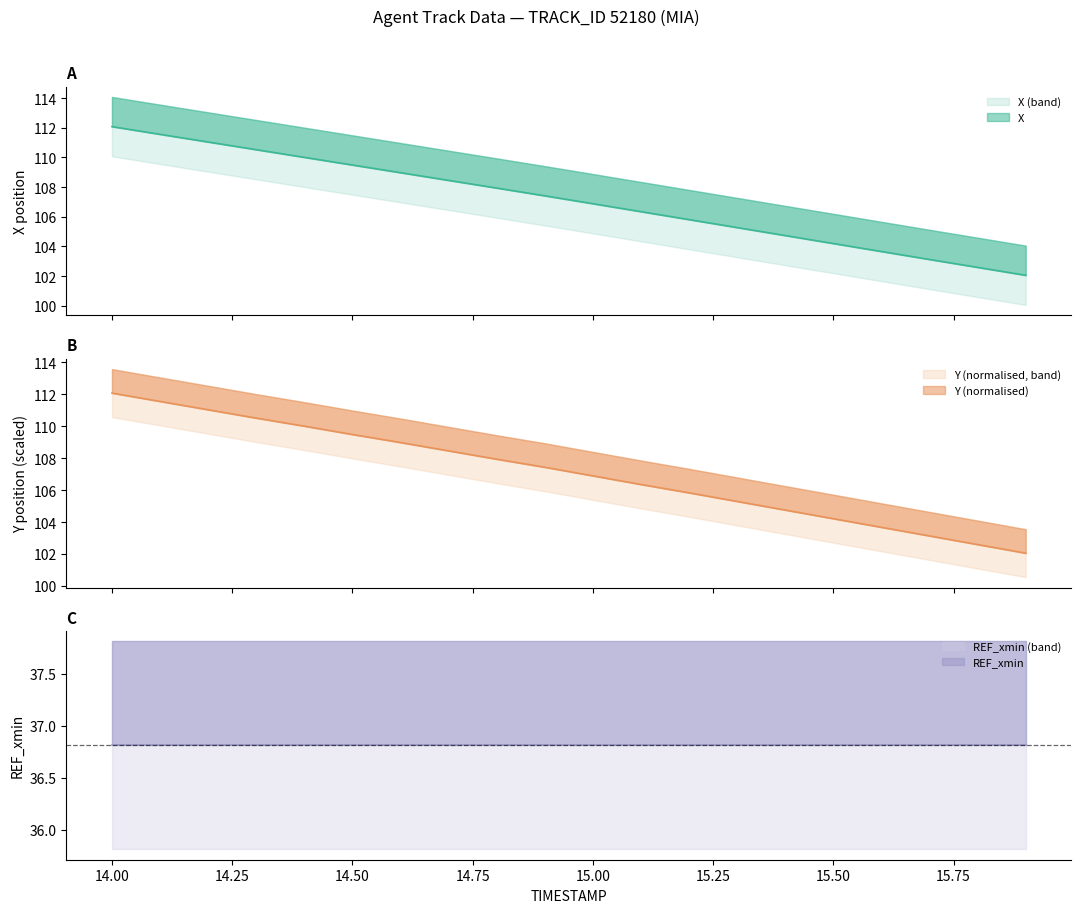

True or false: X and Y_scaled intersect in this chart.

True